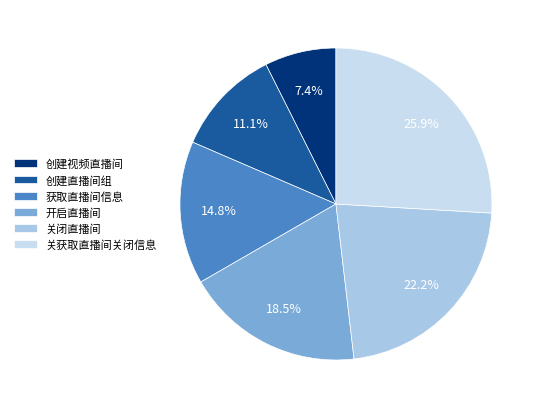

Between 创建视频直播间 and 开启直播间, which is larger?

开启直播间